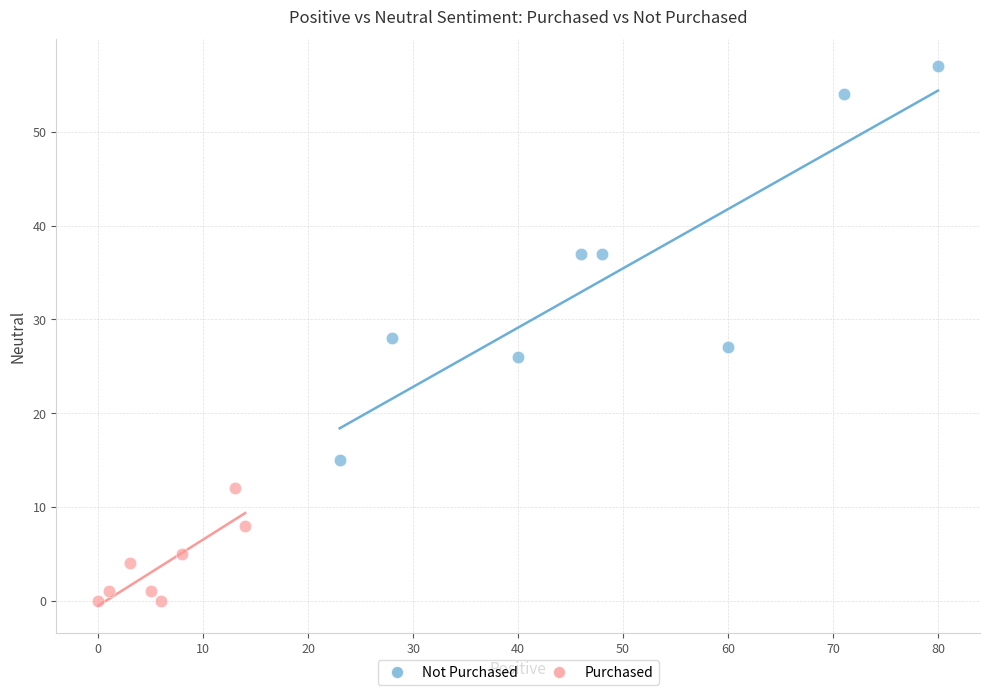

Which series contains the highest Y value?

Not Purchased